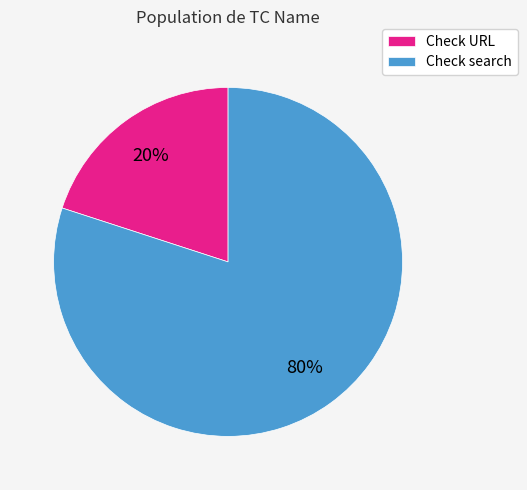

To the nearest percent, what is the average slice percentage?

50%